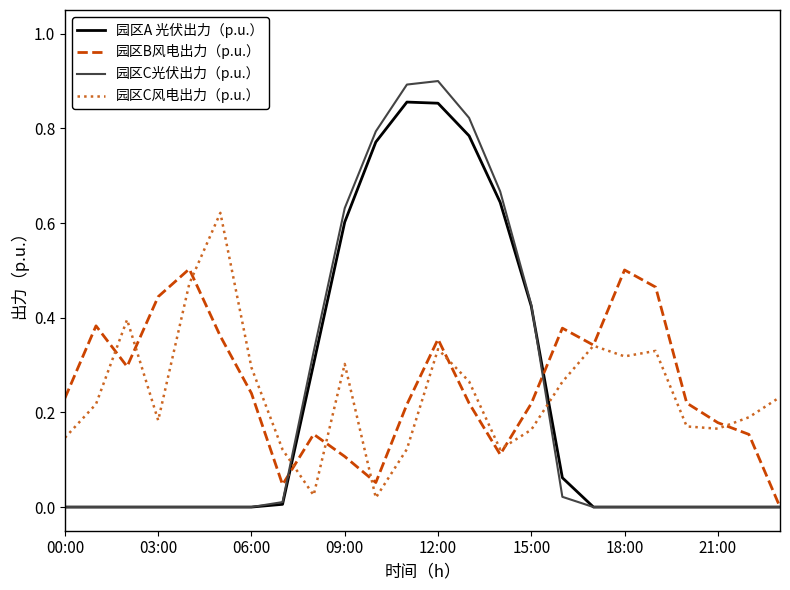

Which series has the widest spread of values?

园区C光伏出力（p.u.）